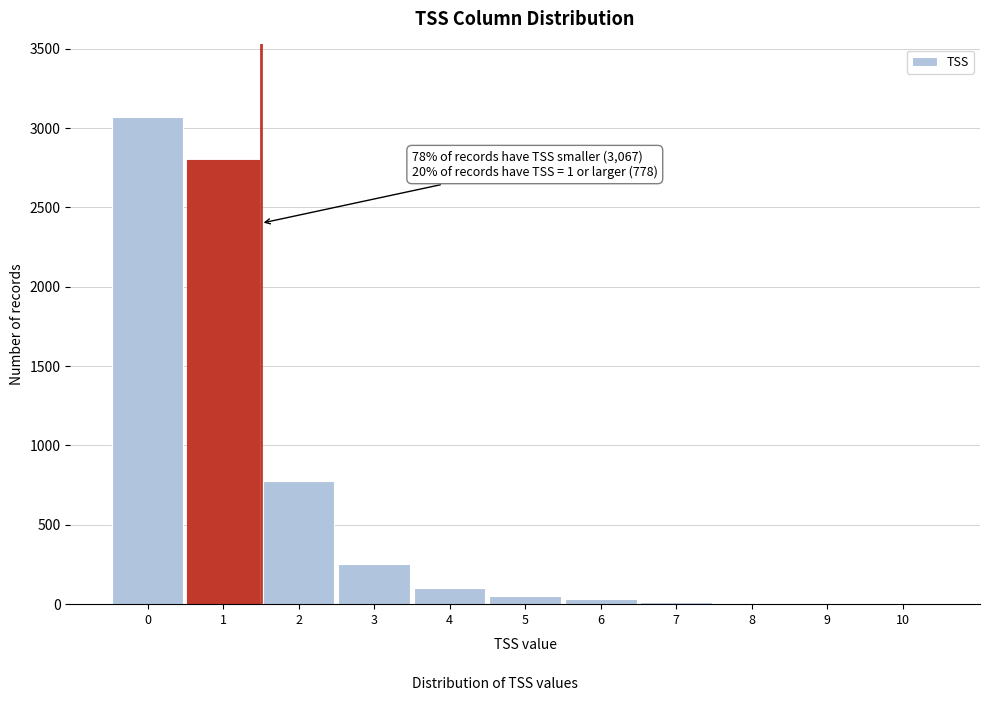

What is the maximum value shown in the chart?

3067